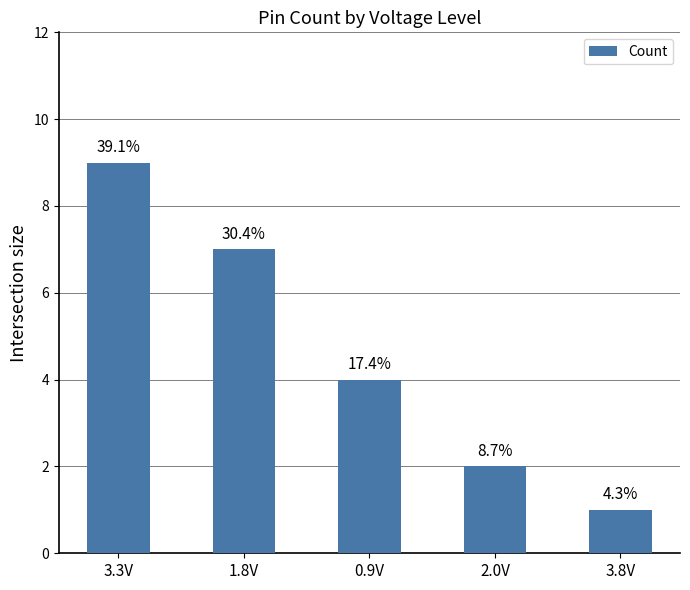

How many bars are there in total?

5